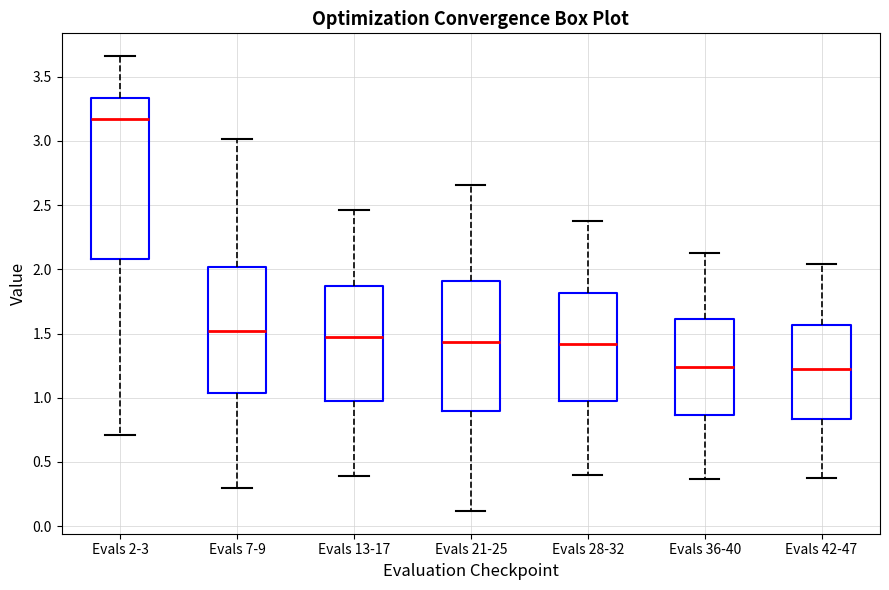

Reading left to right, read every box against the y-axis: the position of its median line, the range the box covers, and the ends of its whiskers. The values are not printed on the chart, so give them approximately, as read against the axis.

Evals 2-3: median 3.15, box 2.10 to 3.35, whiskers 0.70 to 3.65
Evals 7-9: median 1.50, box 1.05 to 2.00, whiskers 0.30 to 3.00
Evals 13-17: median 1.45, box 1.00 to 1.85, whiskers 0.40 to 2.45
Evals 21-25: median 1.45, box 0.90 to 1.90, whiskers 0.10 to 2.65
Evals 28-32: median 1.40, box 0.95 to 1.80, whiskers 0.40 to 2.40
Evals 36-40: median 1.25, box 0.85 to 1.60, whiskers 0.35 to 2.15
Evals 42-47: median 1.20, box 0.85 to 1.55, whiskers 0.35 to 2.05